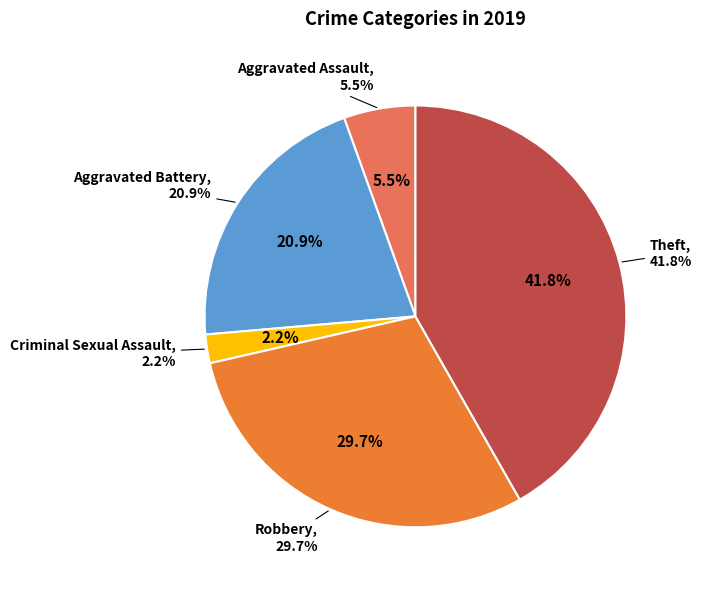

To the nearest percent, what is the combined percentage of Criminal Sexual Assault and Aggravated Assault?

8%